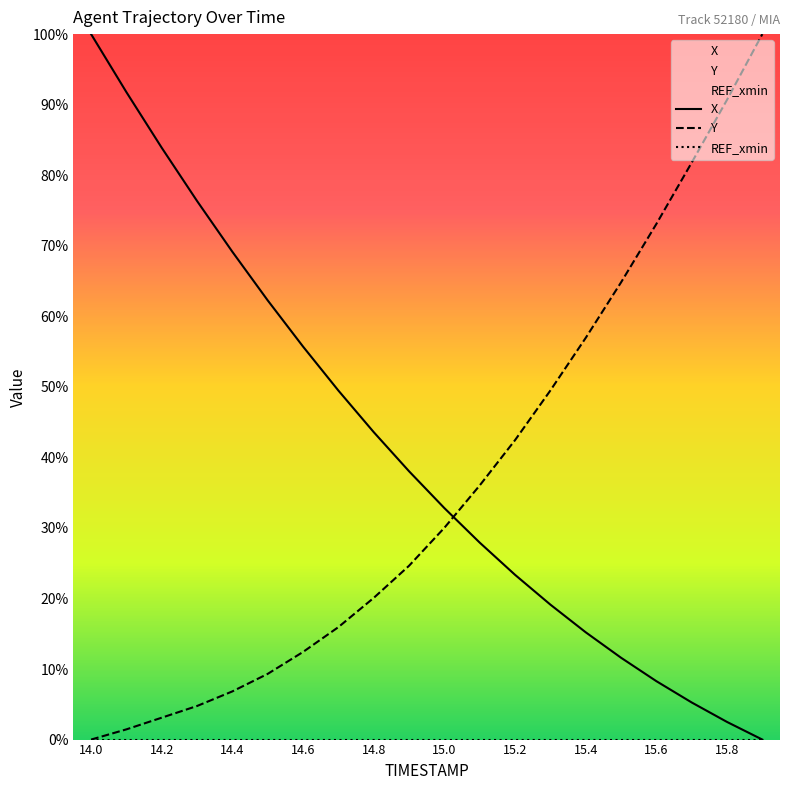

What is the value of the Y point at the 17th from the left?

73.1